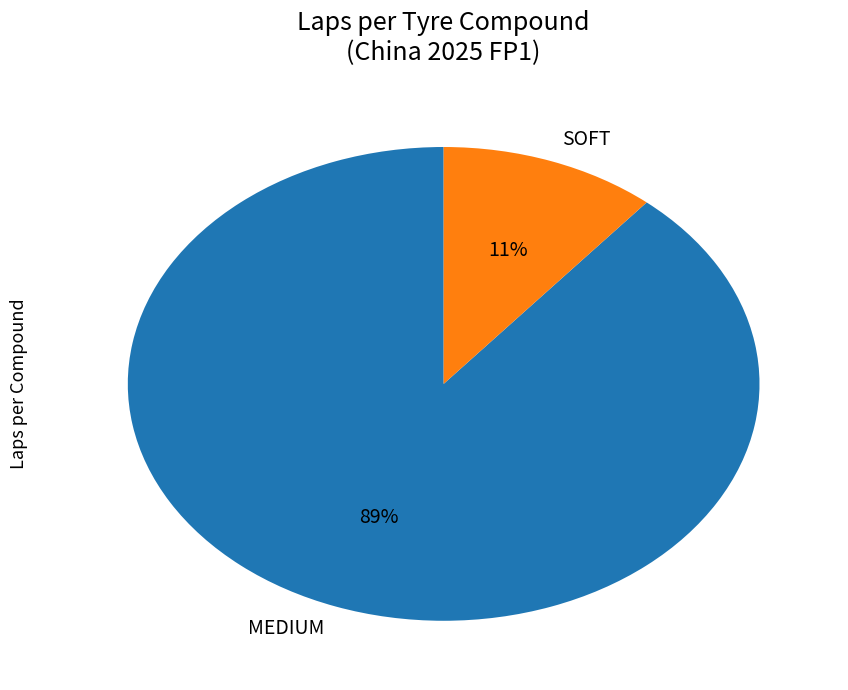

Which category accounts for the majority?

MEDIUM